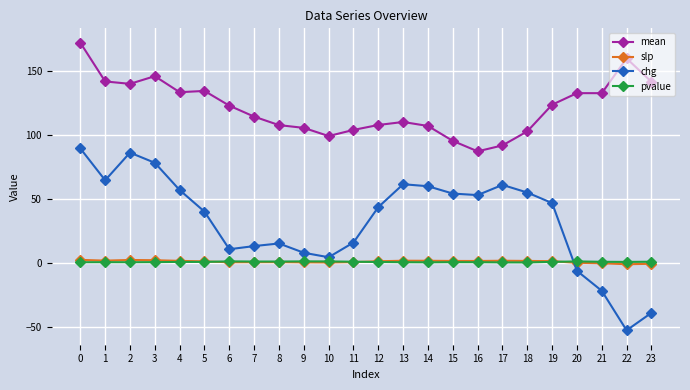

What is the value of the pvalue point at the 18th from the left?

0.1